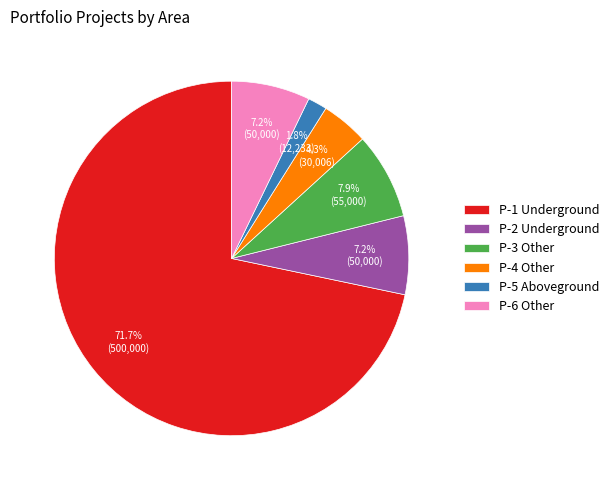

Does any single category account for the majority?

Yes